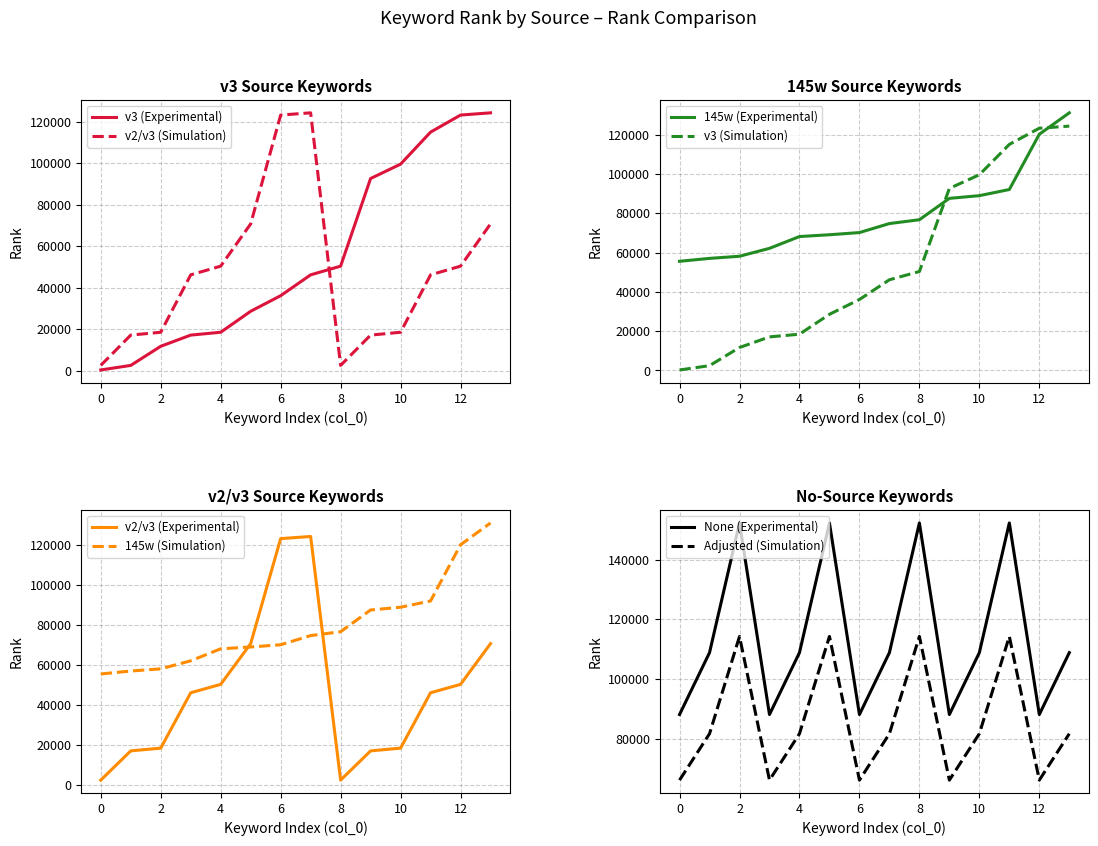

True or false: v2/v3 (Simulation) and v3 (Experimental) intersect in this chart.

True